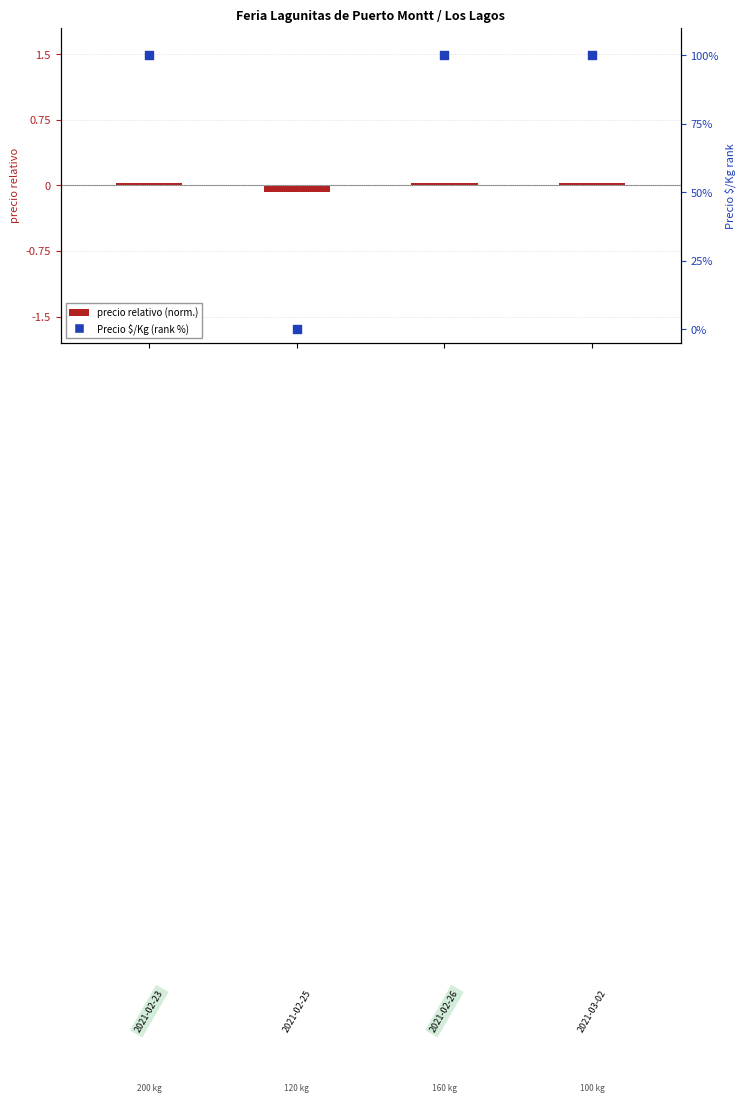

Which series reaches the maximum Y coordinate?

Precio $/Kg (rank %)